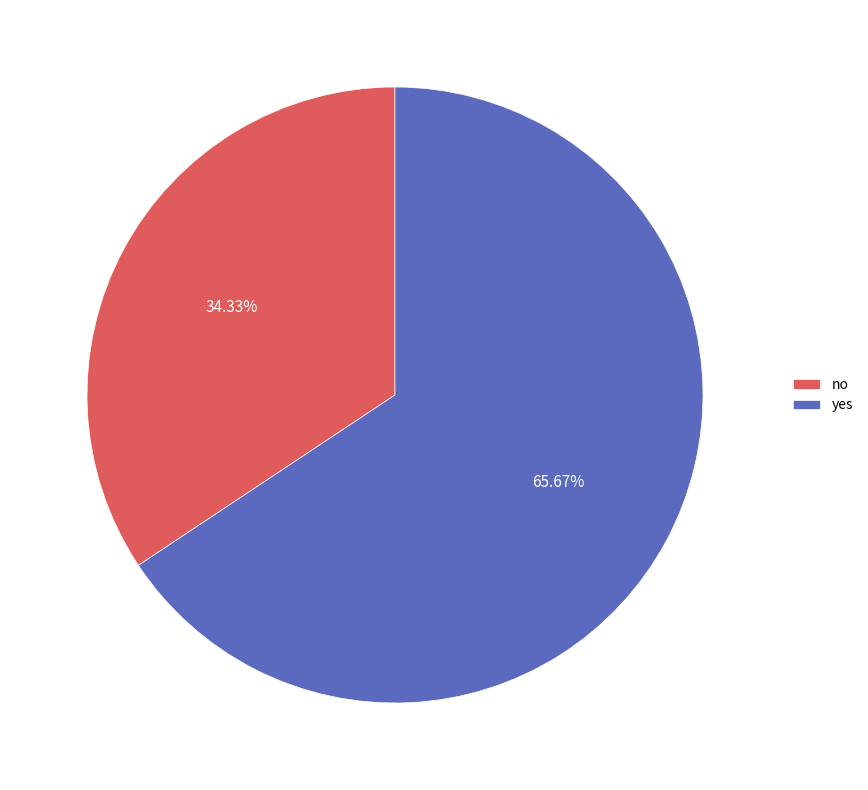

How many slices are in this pie chart?

2